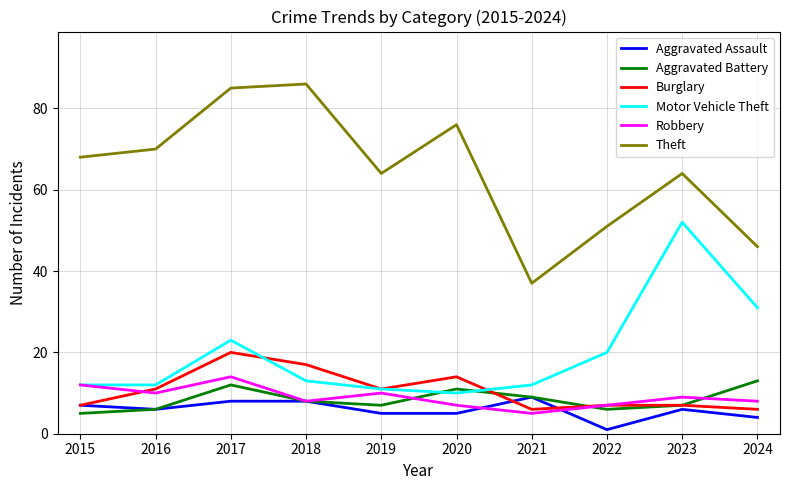

Which series has the largest total across all categories?

Theft